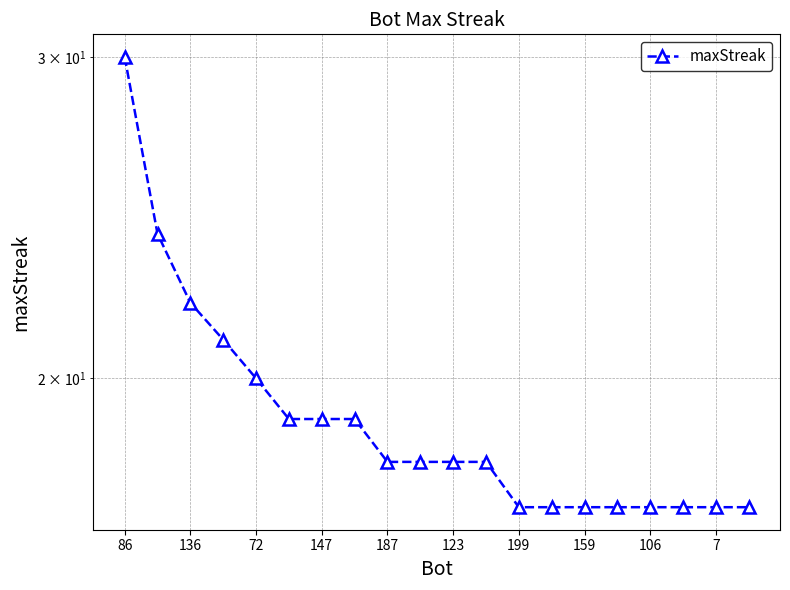

Is it true that the value at 11 is 18?

True